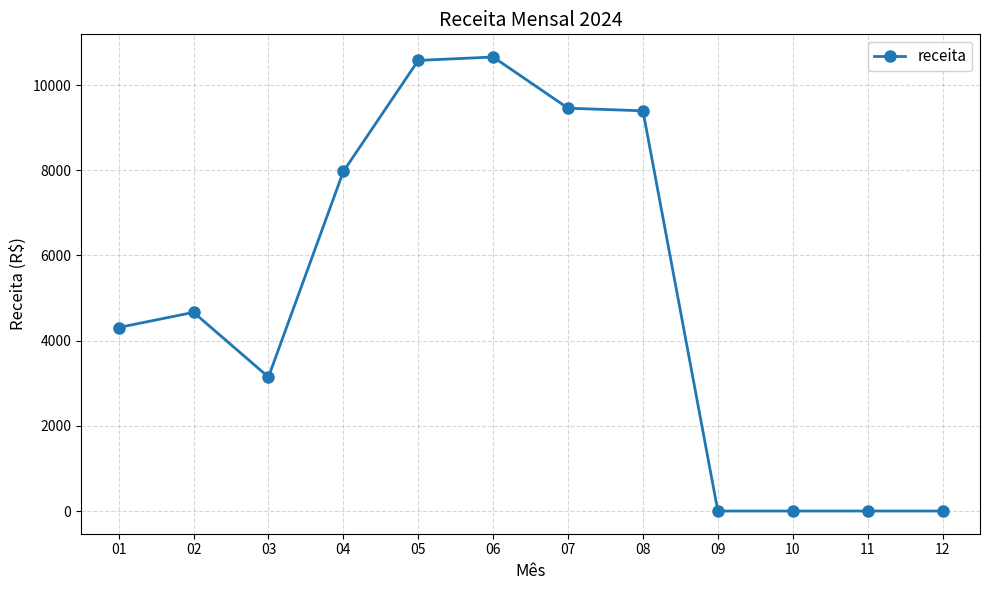

What is the change in value from 02 to 10?

-4665